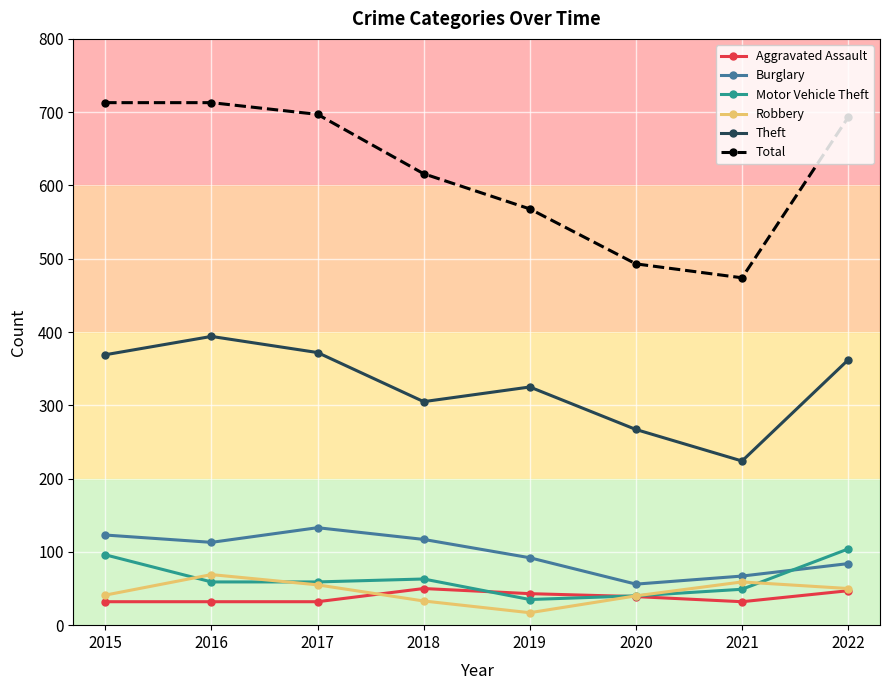

At which label is Theft closest to 309?

2018